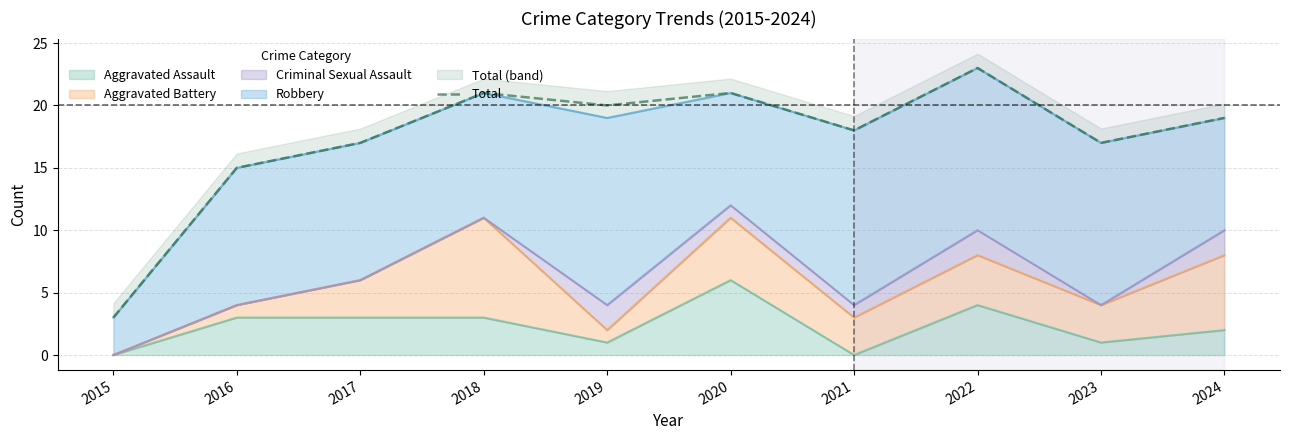

What is the ratio of the value at 2023 to the value at 2015?

5.7